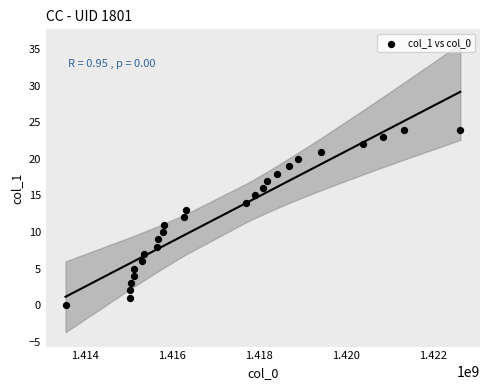

What is the range of X values (max minus min)?

9069098